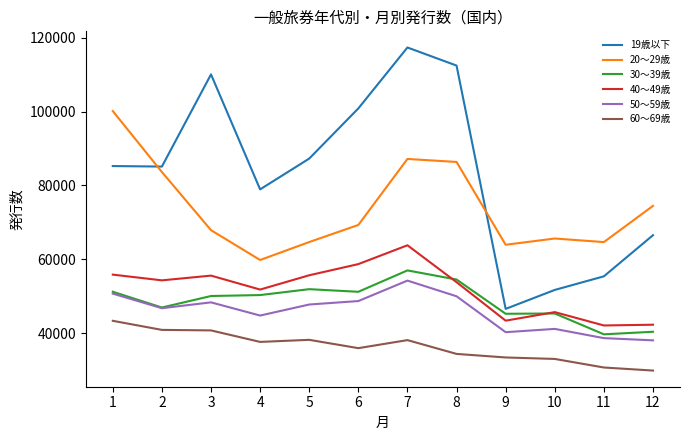

What is the smallest value displayed?

29879